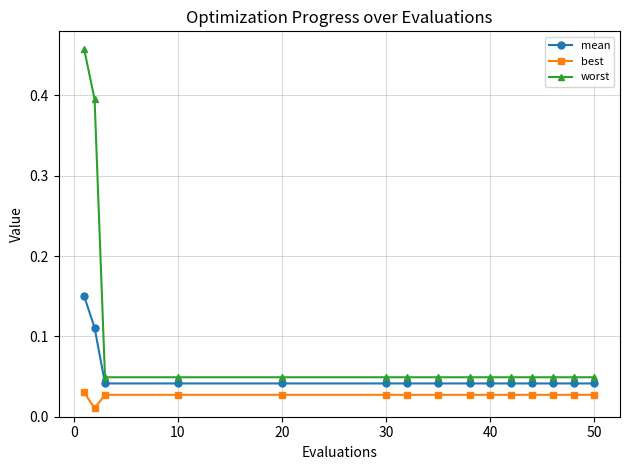

How many series are shown in this chart?

3